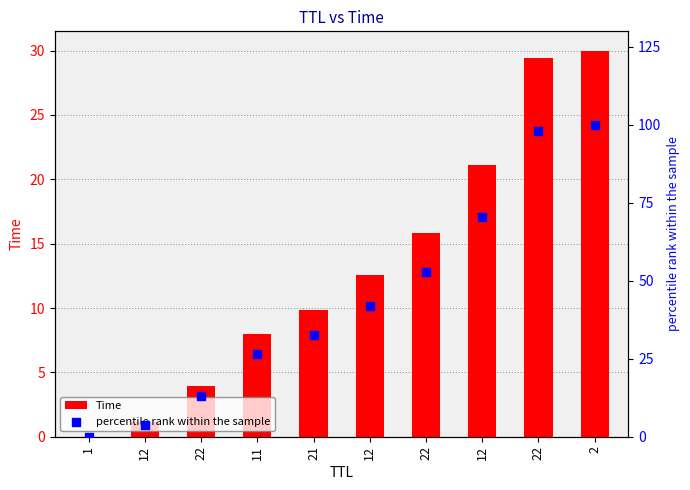

What is the total value across all series at 12?

5.0